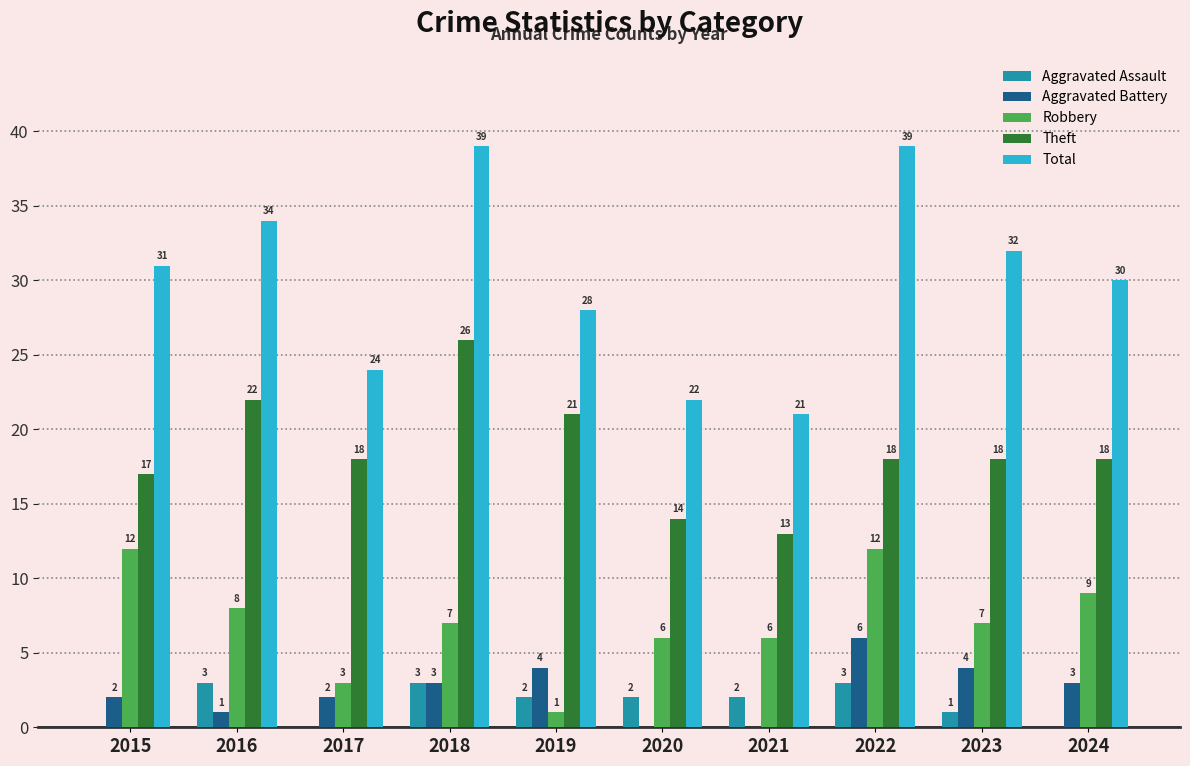

What is the sum of the Aggravated Battery values at 2019 and 2016?

5